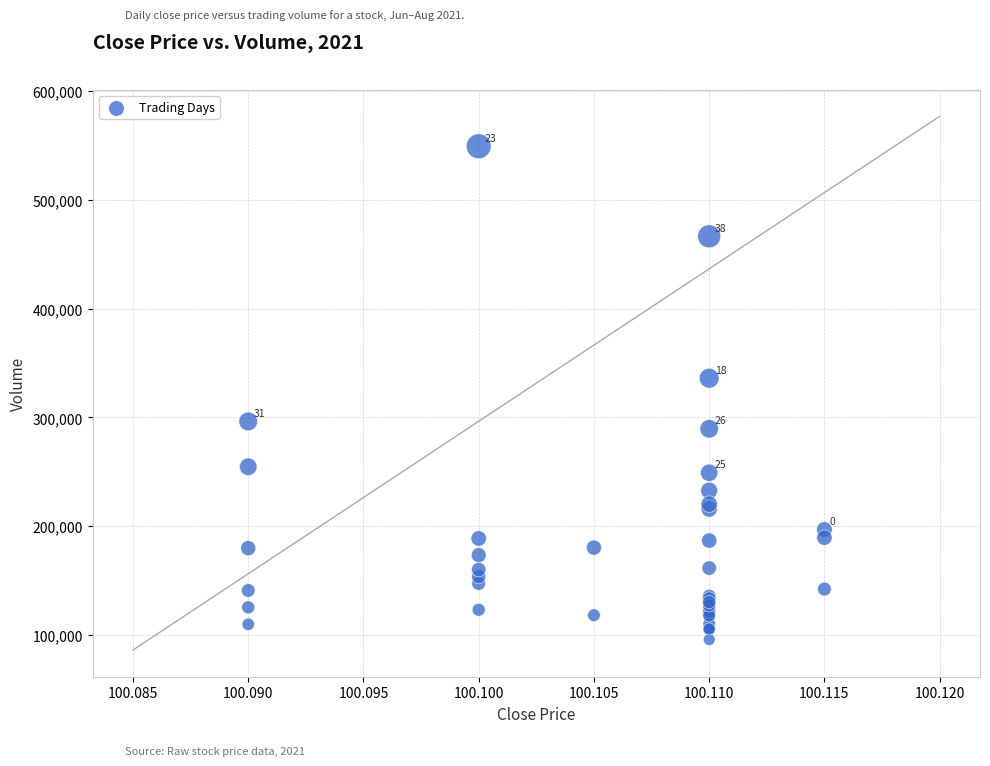

What Y value in the scatter plot is closest to 322600?

336100